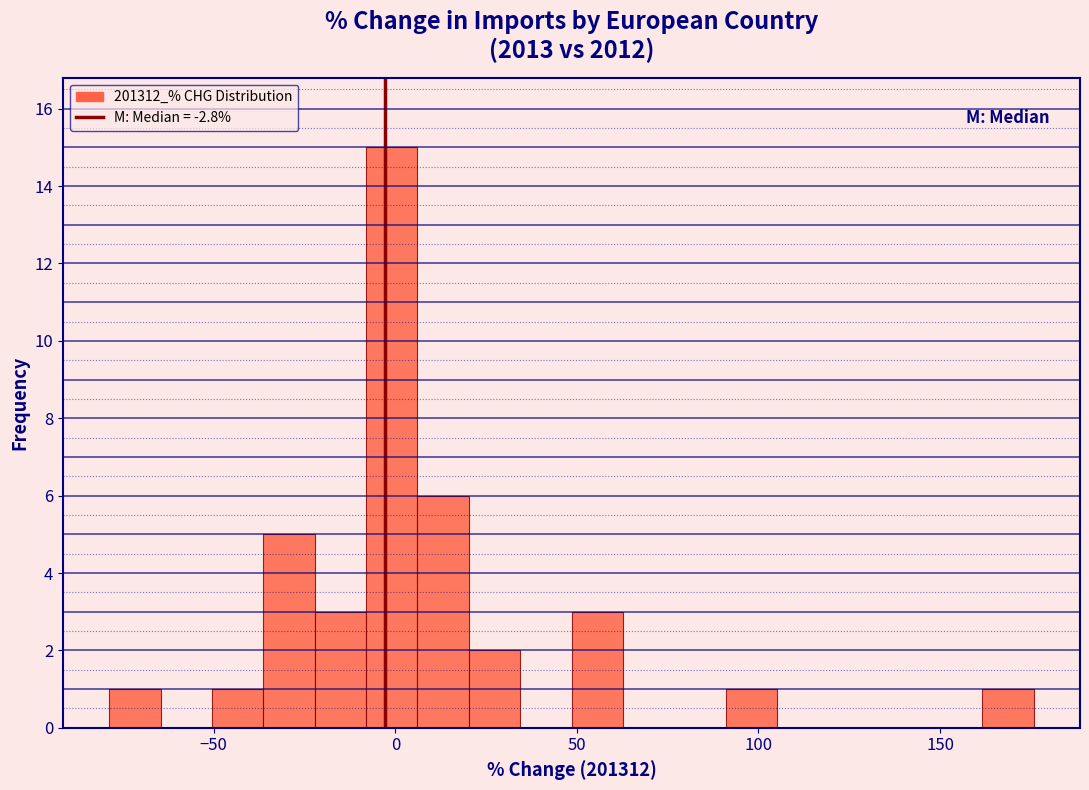

Around what value on the x-axis is the tallest bar? Give the approximate position of its centre, as read against the axis.

0